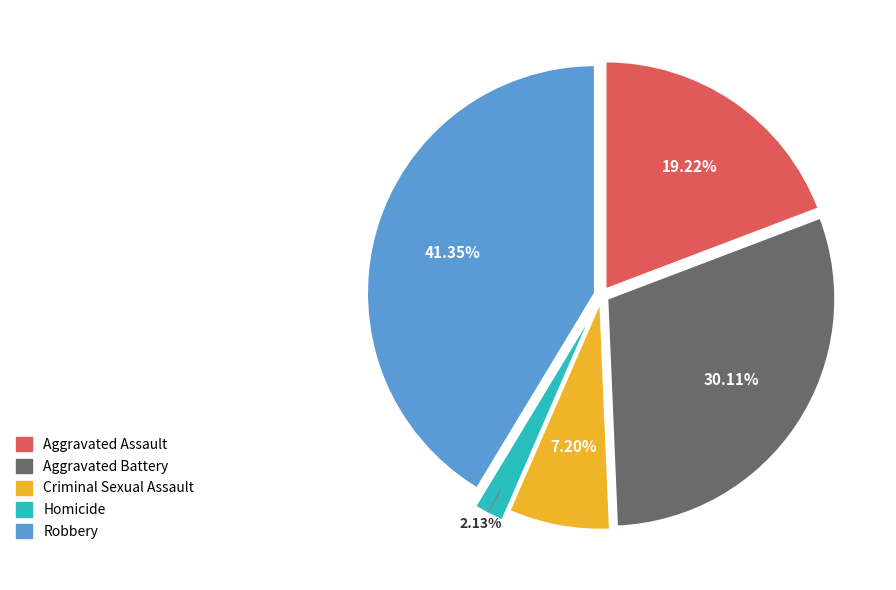

What is the ratio of the value at Aggravated Assault to the value at Robbery?

0.5